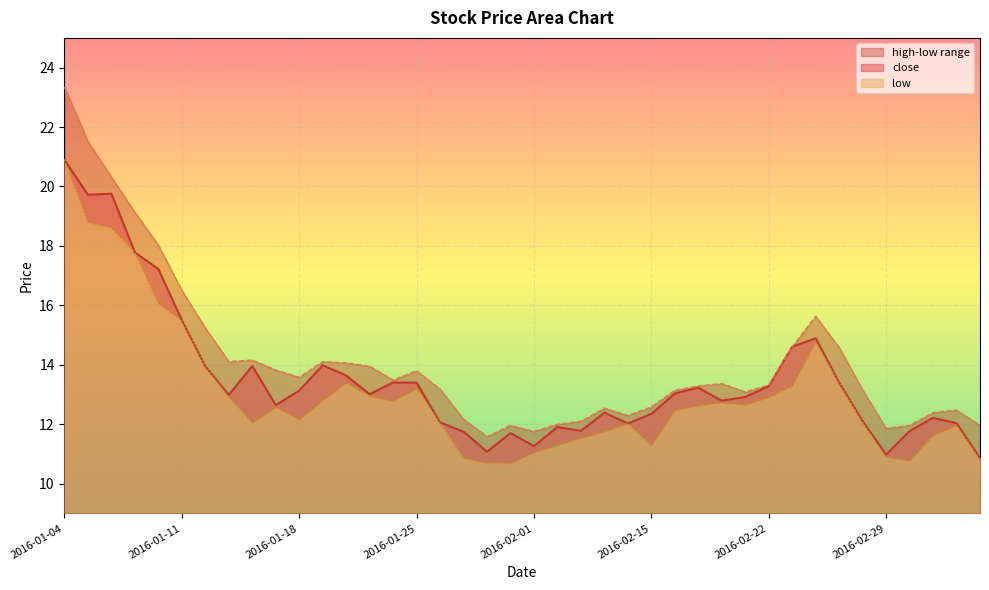

True or false: close has more than 2 interior local peaks.

True